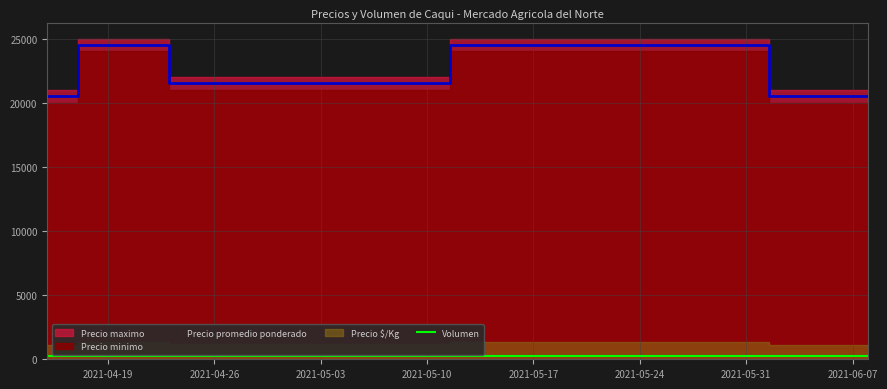

Reading right to left, what are all the values shown in this chart?

270	250	270	250	250